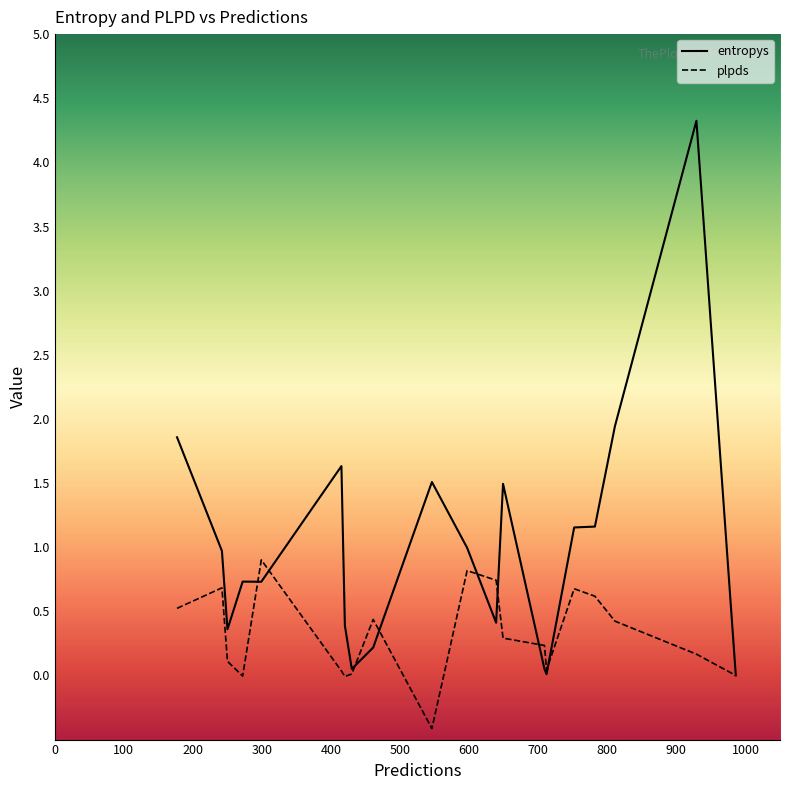

What is the highest value of the entropys series?

4.3